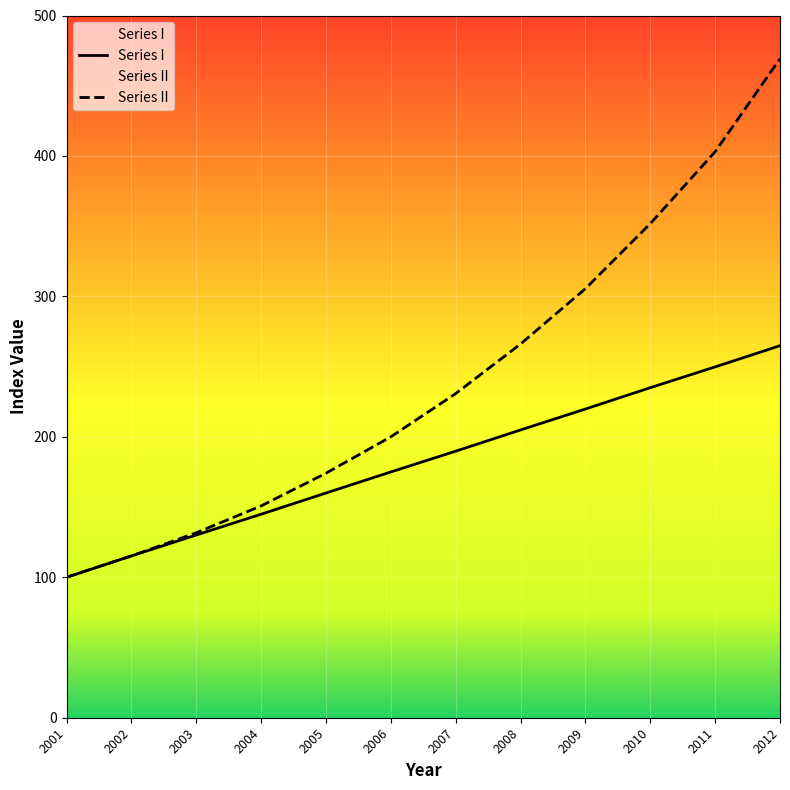

Reading left to right, extract all data points from this chart.

Series I: 2001=100.0	2002=115.2	2003=130.1	2004=144.9	2005=160.0	2006=175.0	2007=189.8	2008=204.9	2009=219.8	2010=235.0	2011=249.8	2012=264.9
Series II: 2001=100.0	2002=115.2	2003=131.7	2004=150.8	2005=174.1	2006=200.0	2007=230.8	2008=266.1	2009=305.5	2010=351.8	2011=403.0	2012=469.2